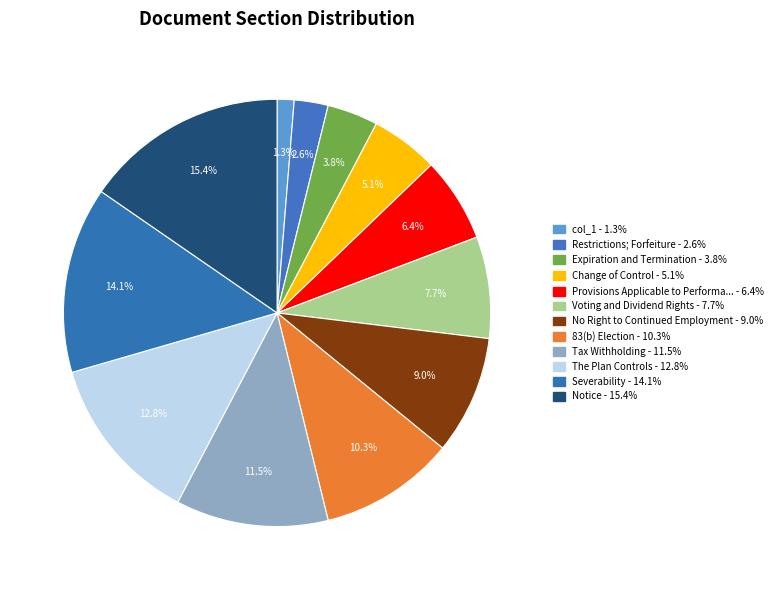

To the nearest percent, what is the average slice percentage?

8%